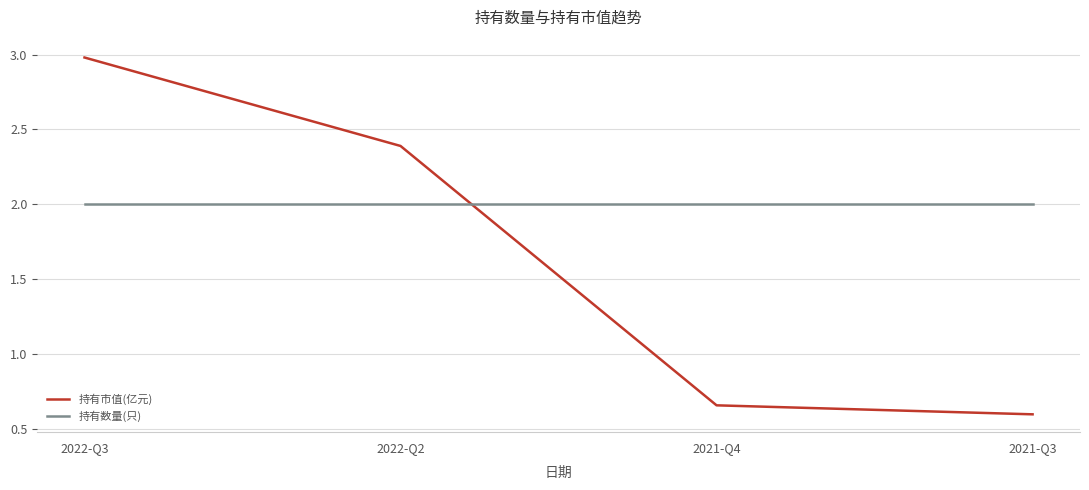

Rank the series by their maximum value, from highest to lowest.

持有市值(亿元), 持有数量(只)